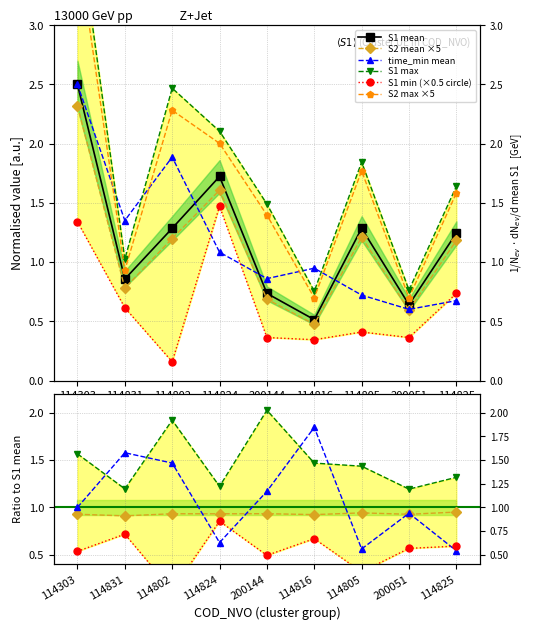

What is the smallest value displayed?

0.2